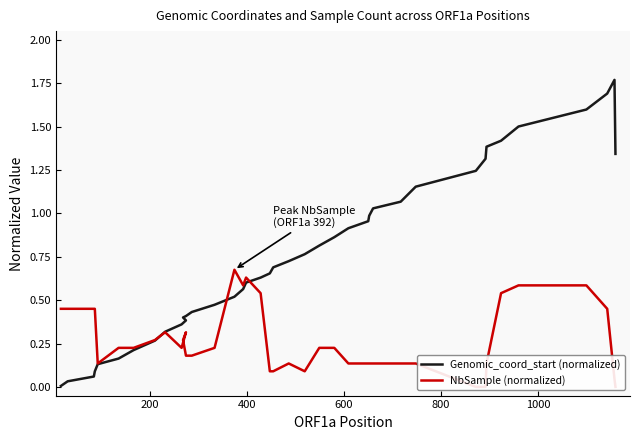

Rank the series by their average value, from lowest to highest.

NbSample (normalized), Genomic_coord_start (normalized)